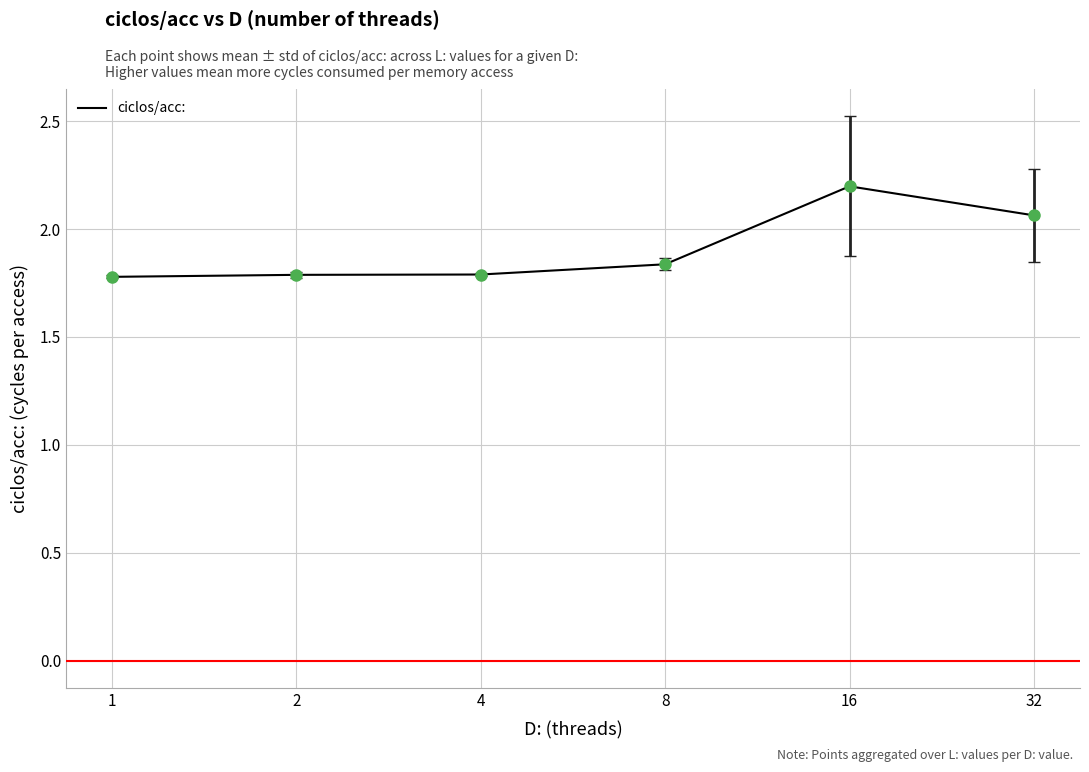

True or false: there are more than 2 points higher than both neighbors.

False